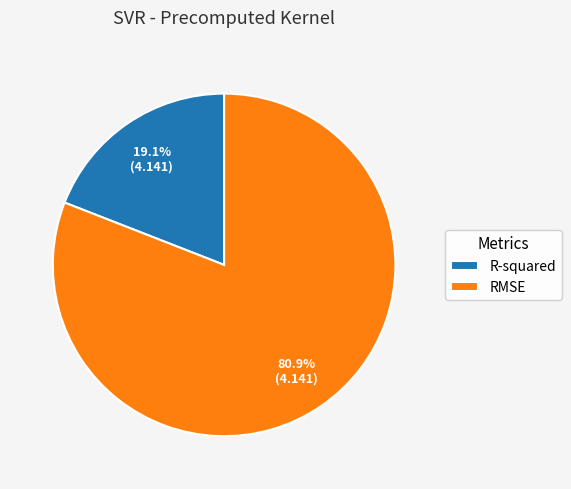

To the nearest percent, what is the difference between the RMSE and R-squared slice percentages?

62%